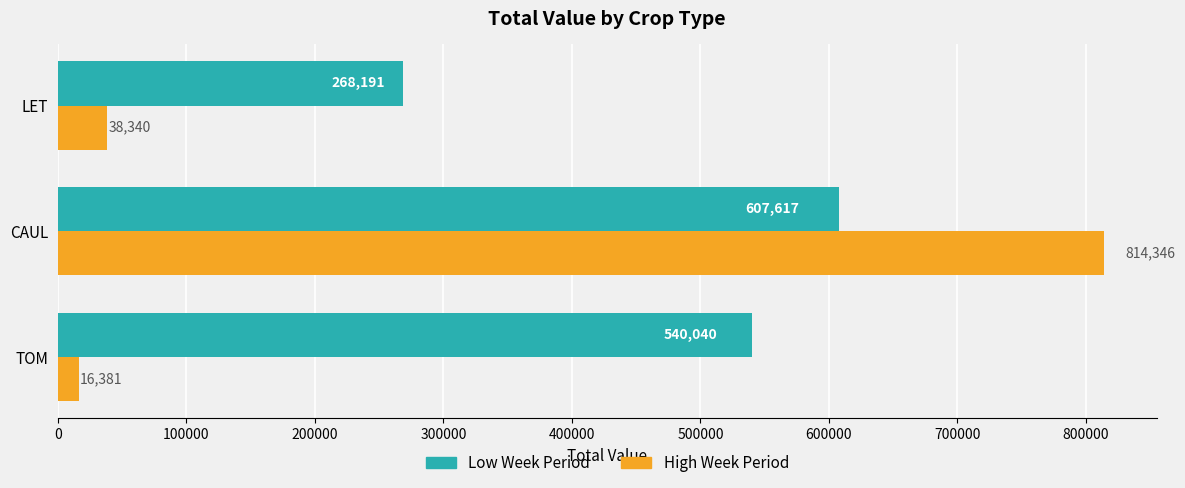

List the labels in order of High Week Period value, smallest first.

TOM, LET, CAUL